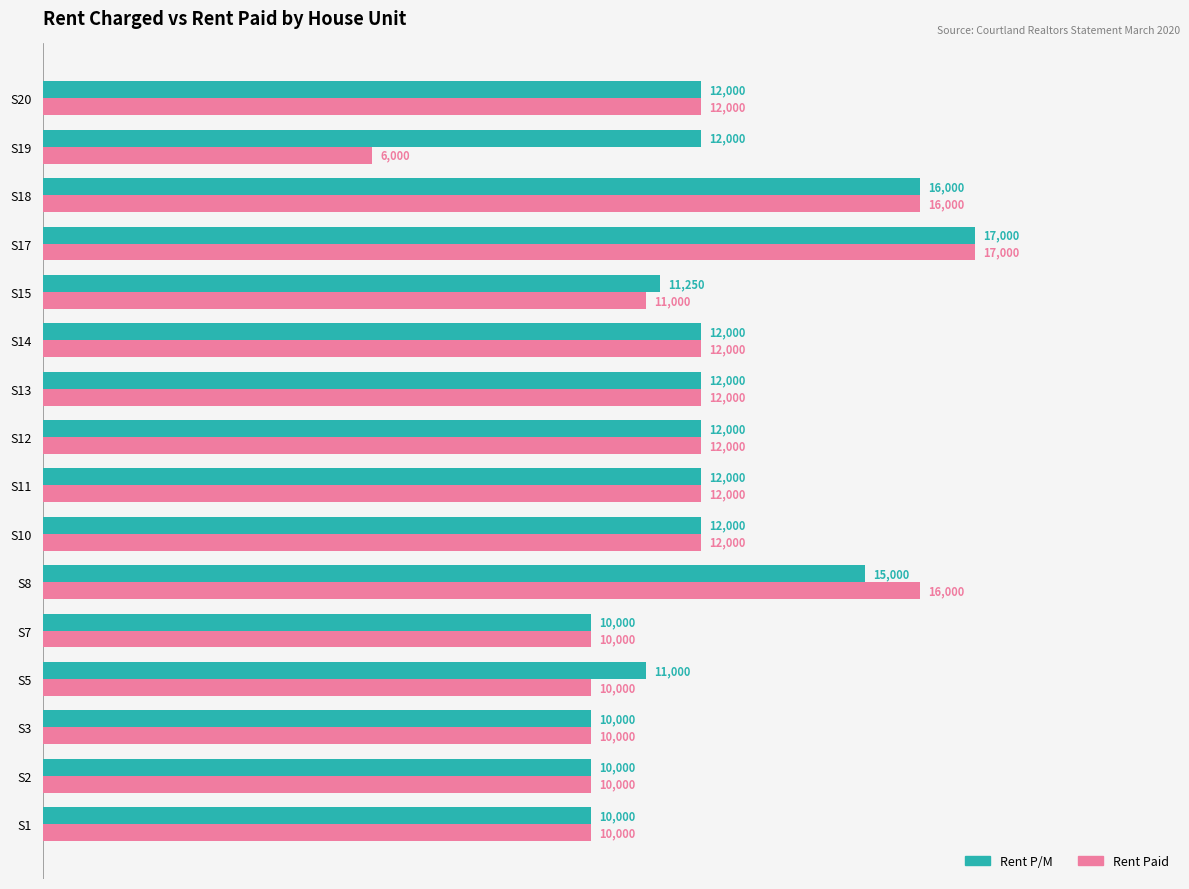

Read the Rent P/M value at S8.

15000